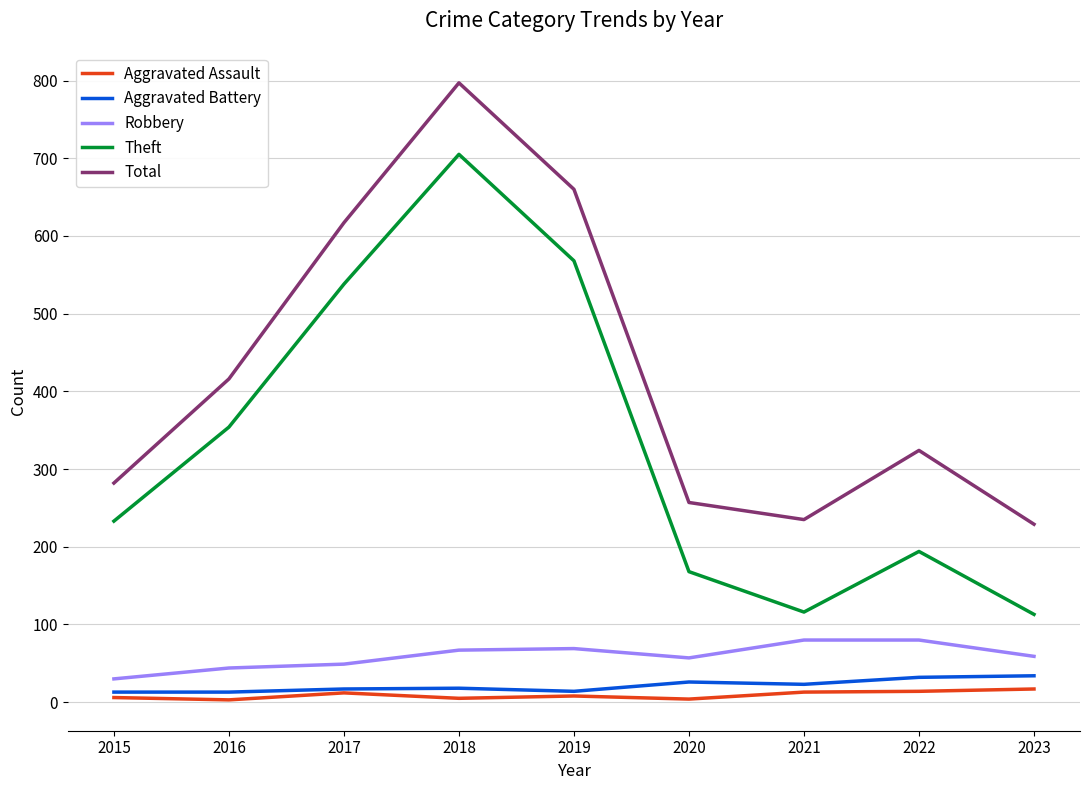

Is it true that Theft equals 174 at 2016?

False